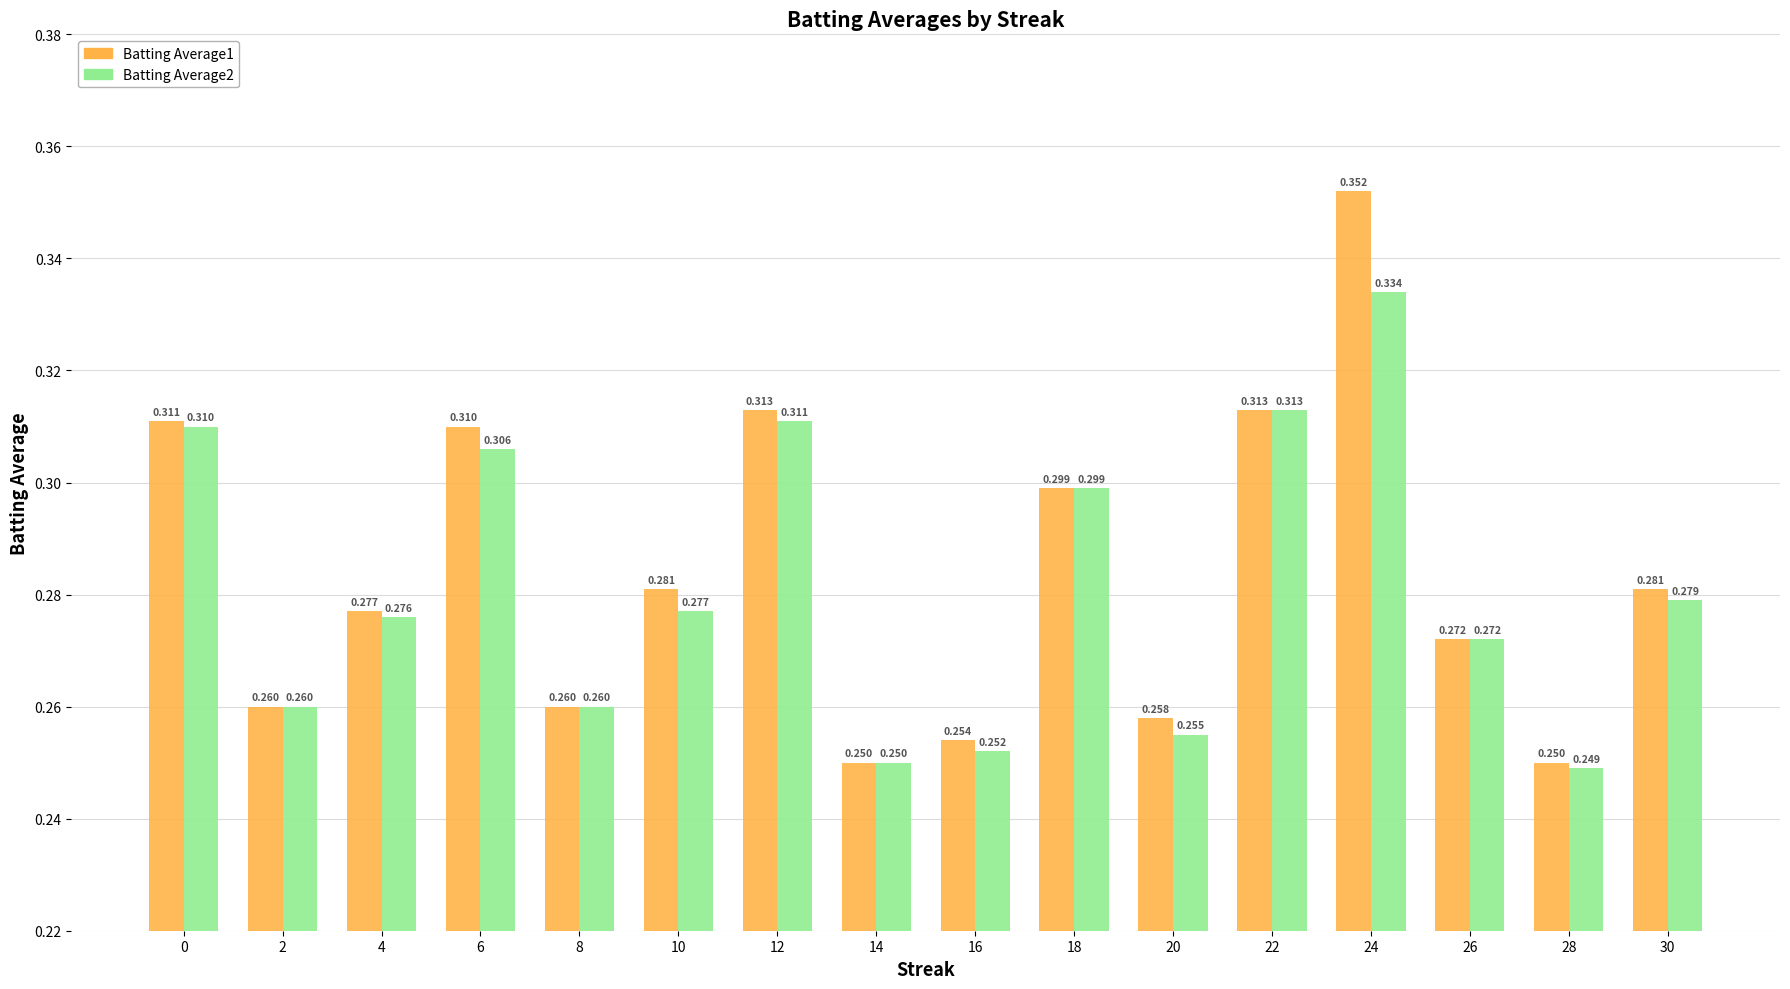

What is the sum of the Batting Average2 values at 12 and 10?

0.6